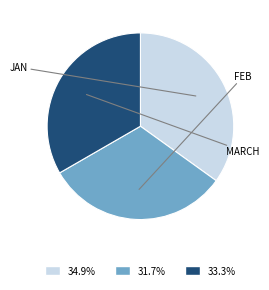

How many segments does this pie chart have?

3